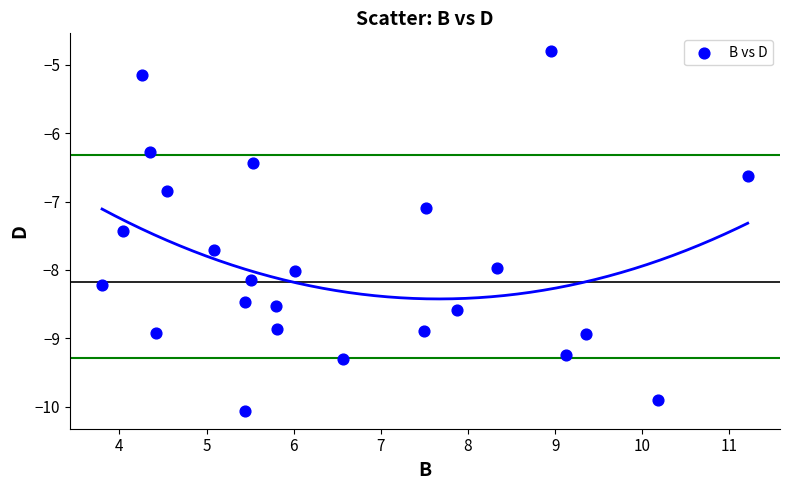

What Y value in the scatter plot is closest to -7?

-7.1